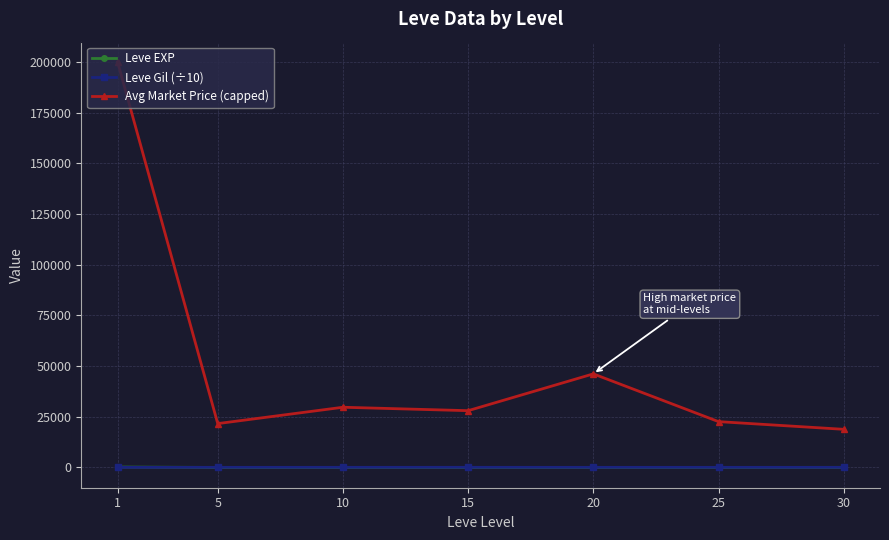

True or false: Avg Market Price (capped) and Leve EXP intersect in this chart.

False